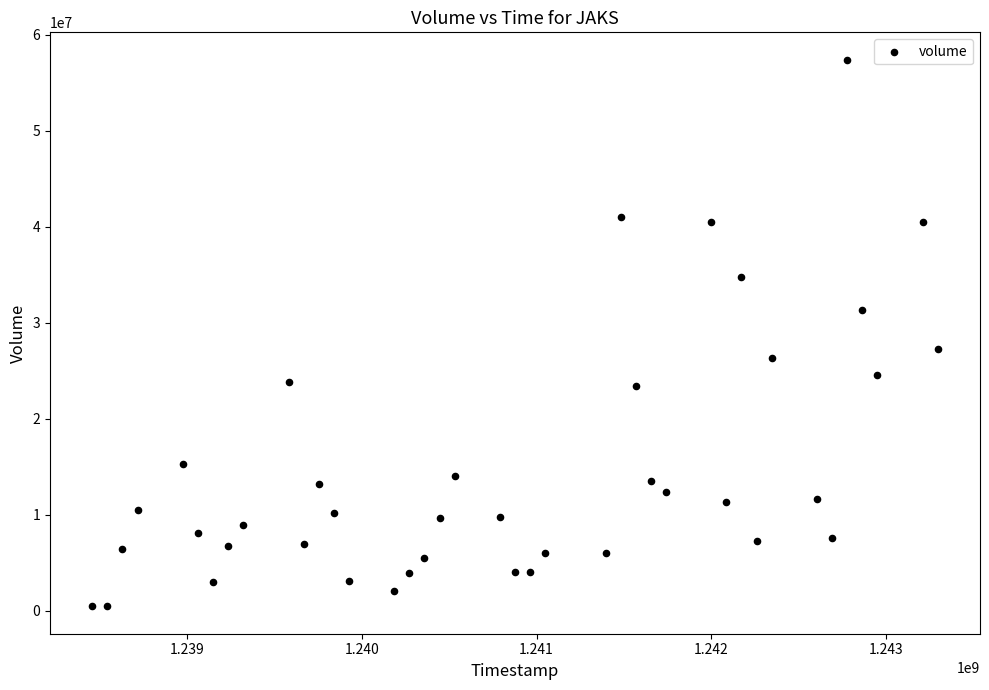

What Y value in the scatter plot is closest to 28930000?

27296200